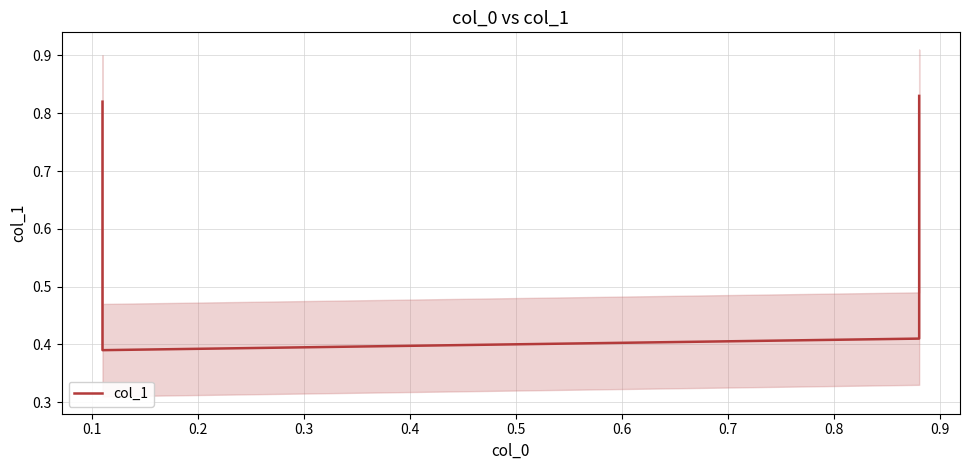

At which label is the value closest to 0?

0.1